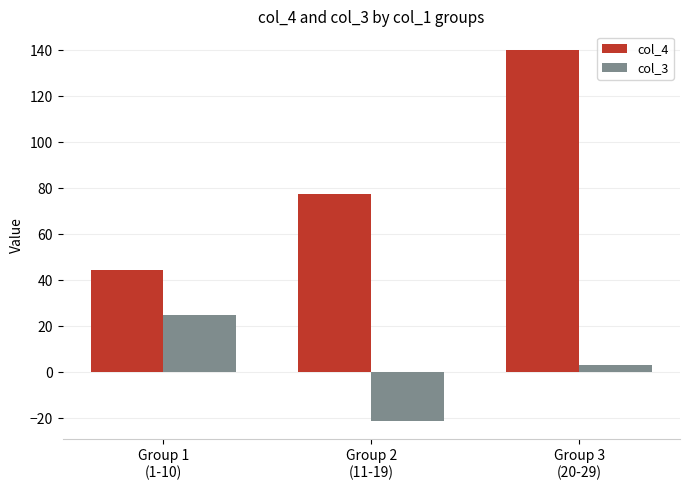

At which label does col_4 first exceed 77?

Group 2
(11-19)